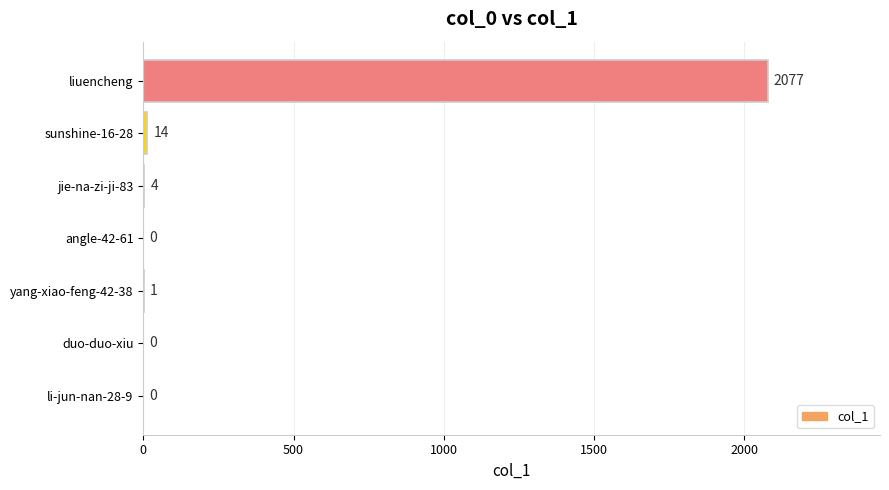

What is the sum of all values?

2096